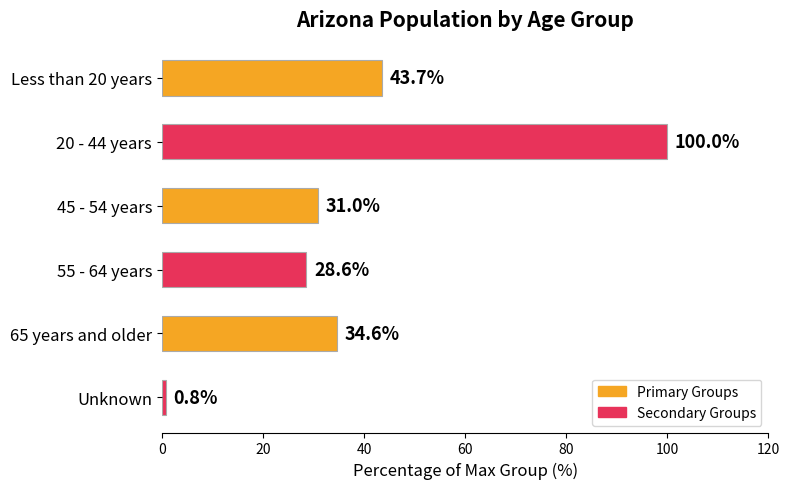

Are the bars horizontal?

Yes